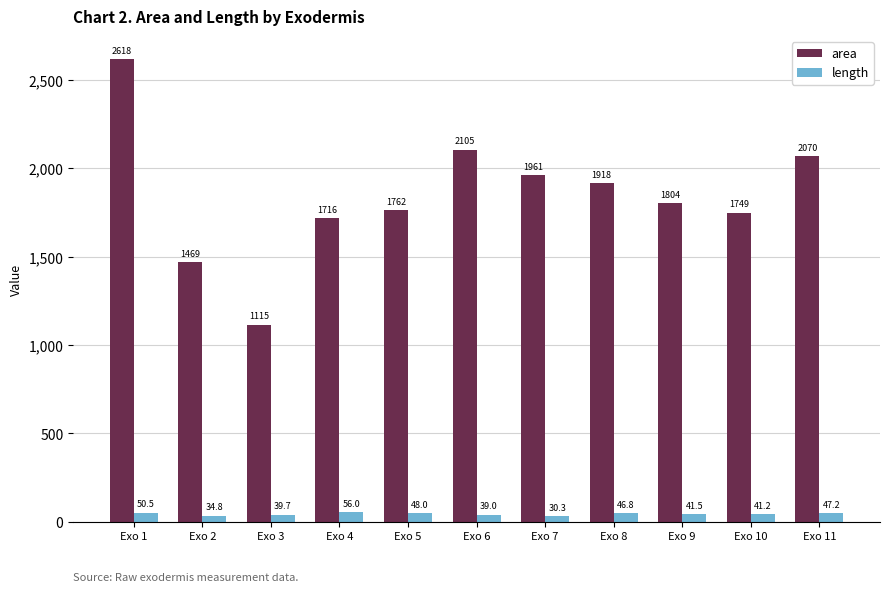

What is the minimum value shown in the chart?

30.3